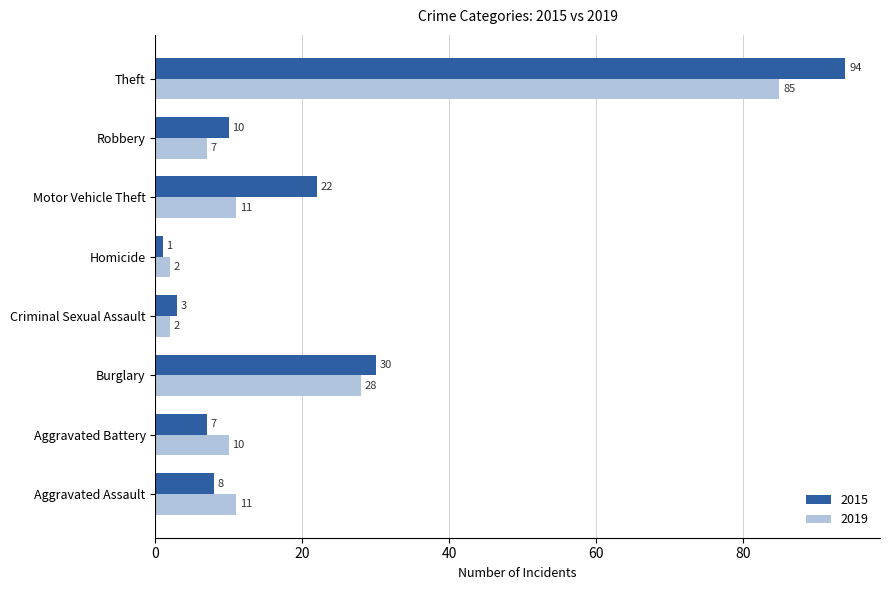

True or false: 2015 has a value of 14 at Robbery.

False